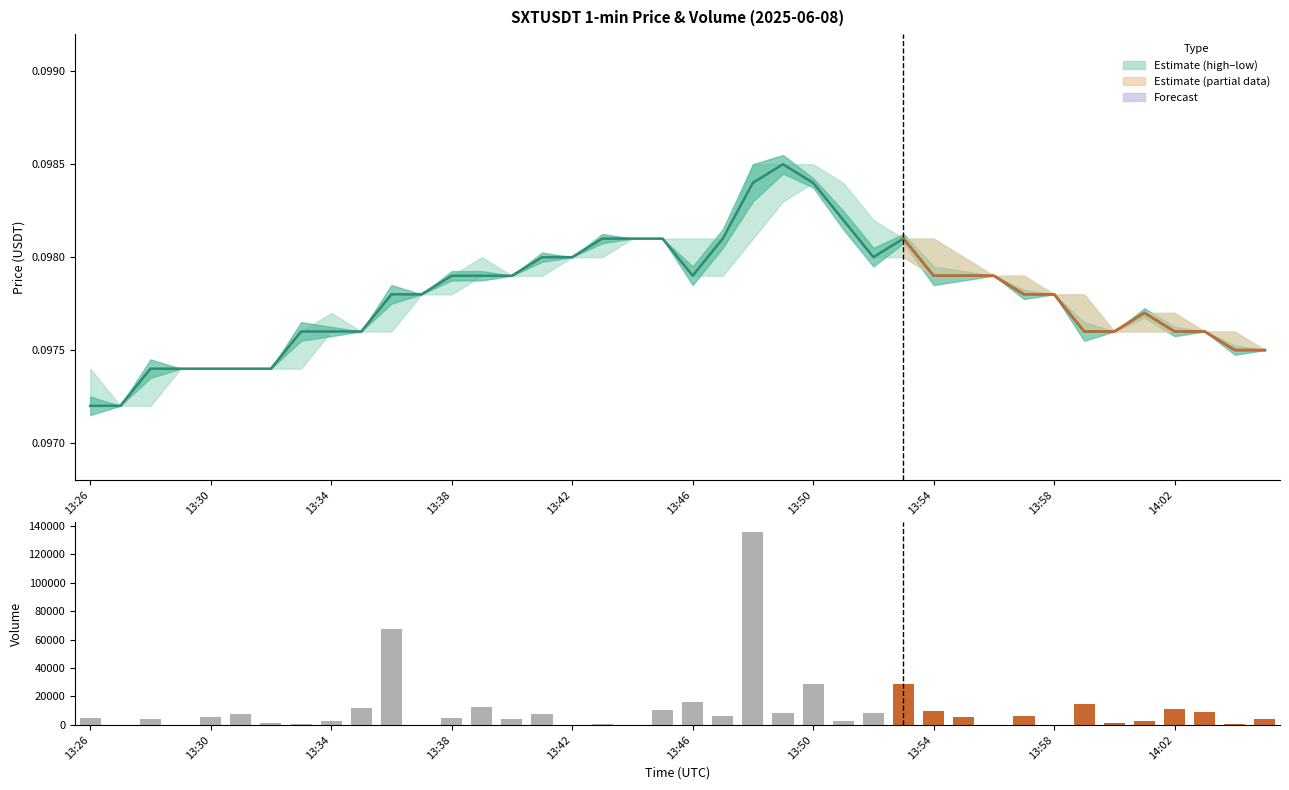

What is the difference between the highest and lowest values at 13:30?

5399.9